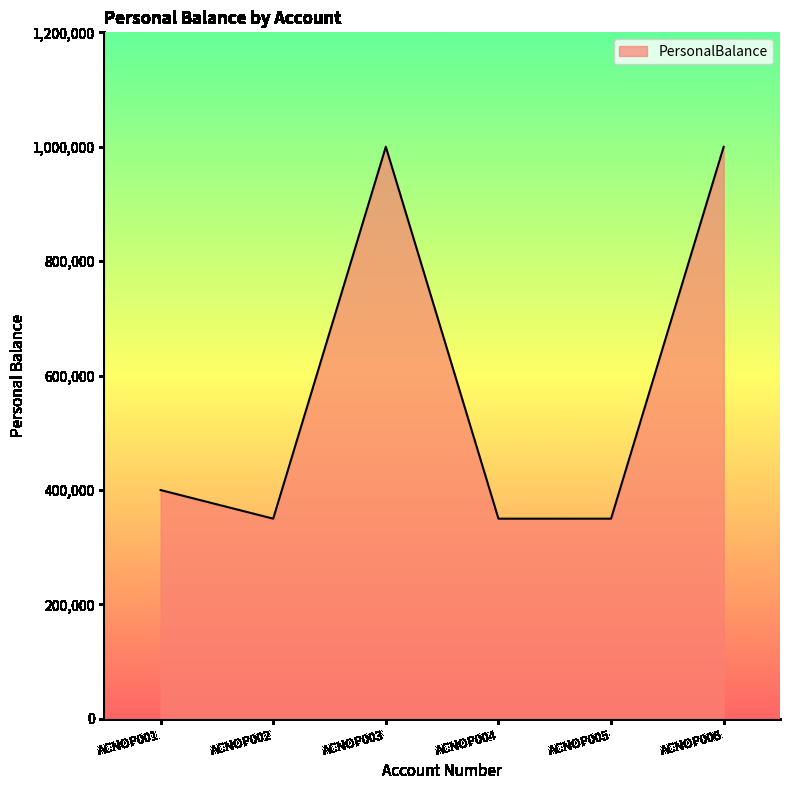

What is the change in value from ACNOP001 to ACNOP006?

+600000